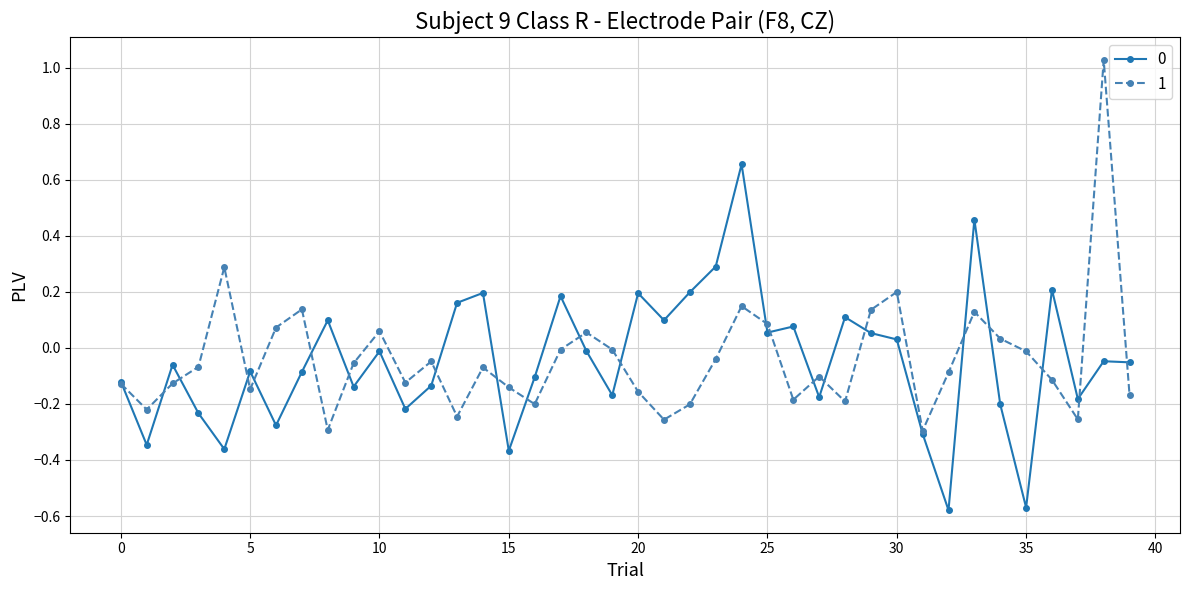

In 1, how many points are lower than both neighbors (excluding endpoints)?

11